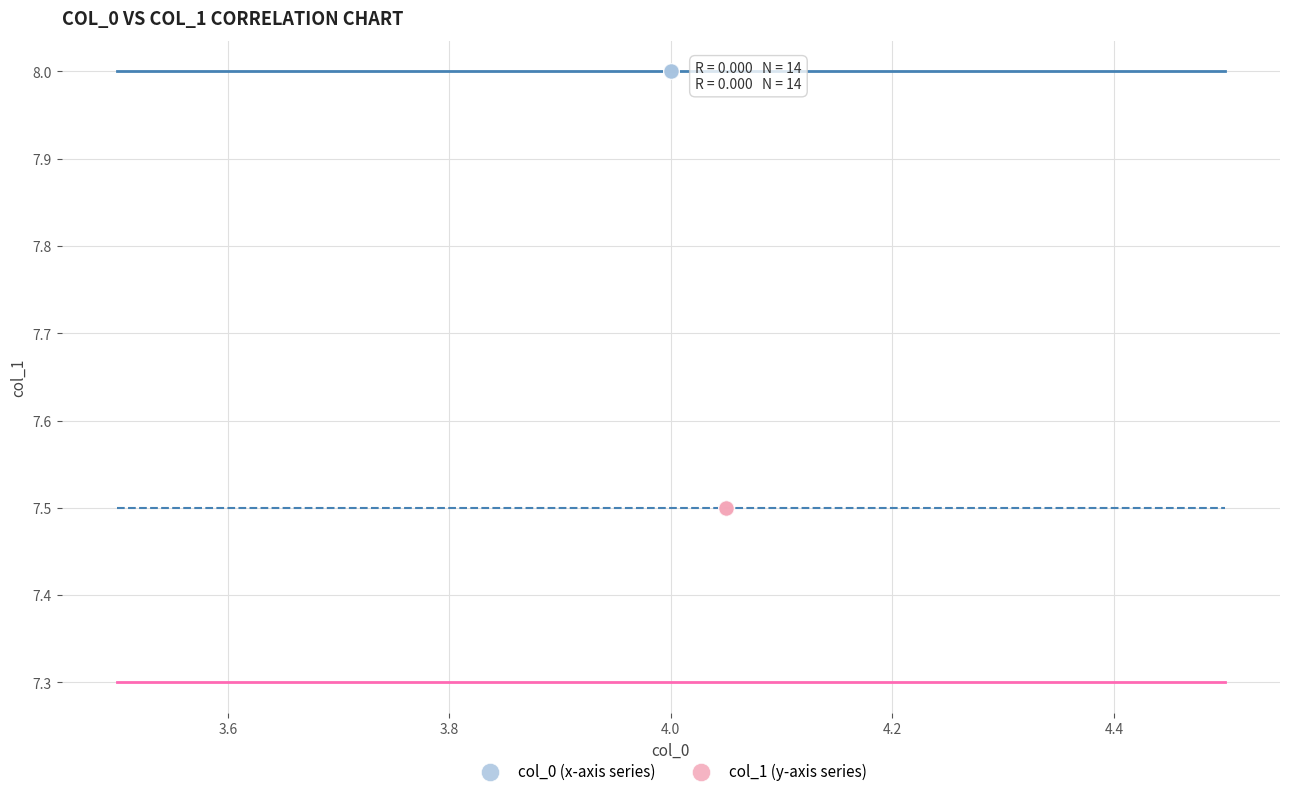

Which series reaches the maximum Y coordinate?

col_0 (x-axis series)